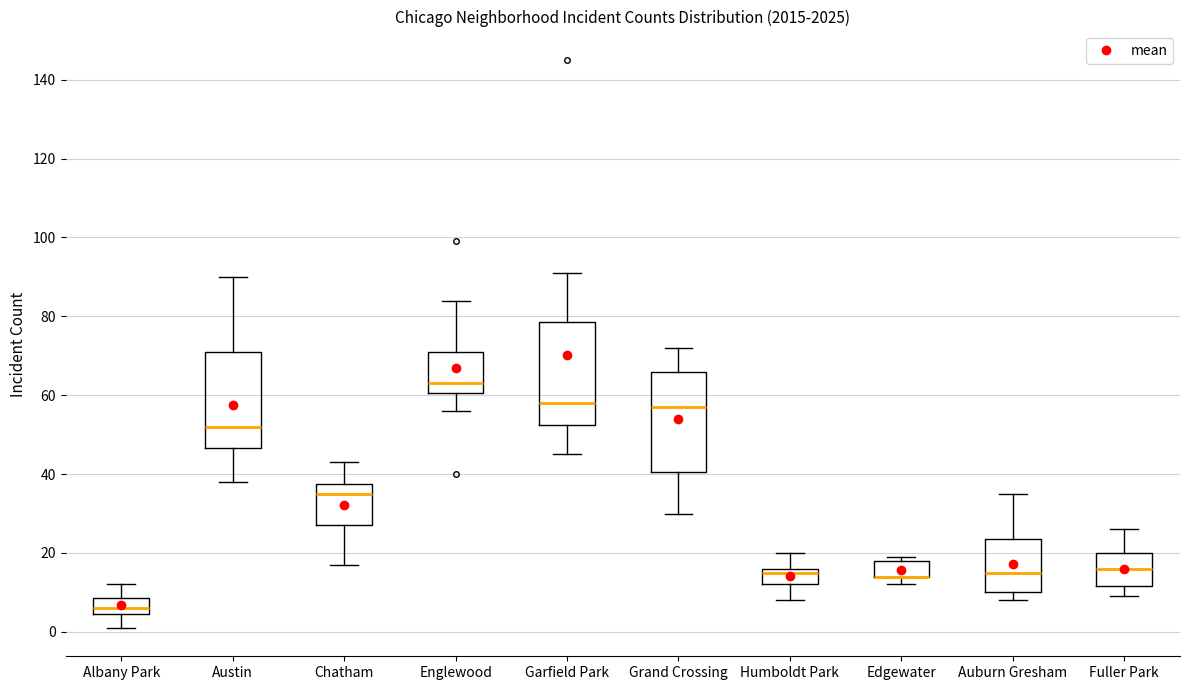

Reading left to right, read every box against the y-axis: the position of its median line, the range the box covers, and the ends of its whiskers. The values are not printed on the chart, so give them approximately, as read against the axis.

Albany Park: median 6, box 4 to 8, whiskers 2 to 12
Austin: median 52, box 46 to 72, whiskers 38 to 90
Chatham: median 36, box 28 to 38, whiskers 18 to 44
Englewood: median 64, box 60 to 72, whiskers 56 to 84
Garfield Park: median 58, box 52 to 78, whiskers 46 to 92
Grand Crossing: median 58, box 40 to 66, whiskers 30 to 72
Humboldt Park: median 16 (just below the box's upper edge), box 12 to 16, whiskers 8 to 20
Edgewater: median 14 (drawn on the box's lower edge), box 14 to 18, whiskers 12 to 20
Auburn Gresham: median 16, box 10 to 24, whiskers 8 to 36
Fuller Park: median 16, box 12 to 20, whiskers 10 to 26